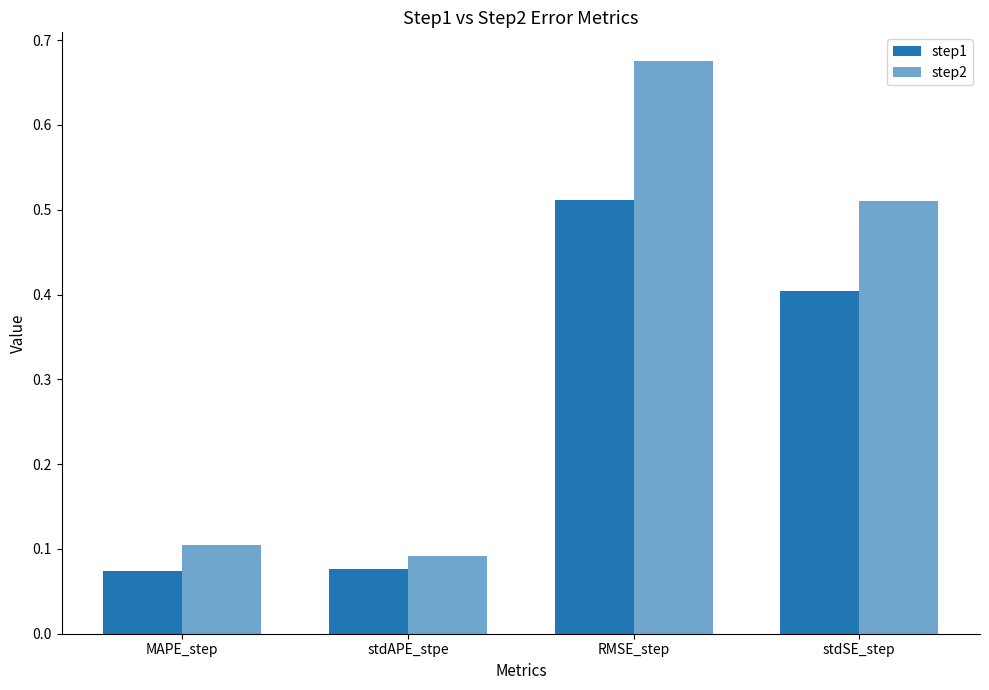

What is the difference between the second highest and minimum values in the step1 series?

0.3